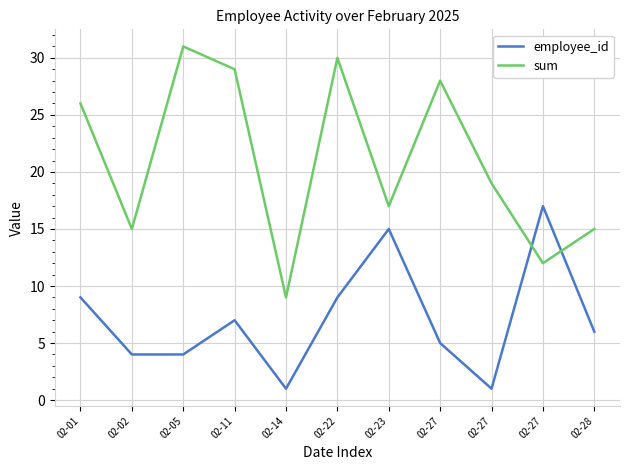

What are all the series names shown in the legend?

employee_id, sum